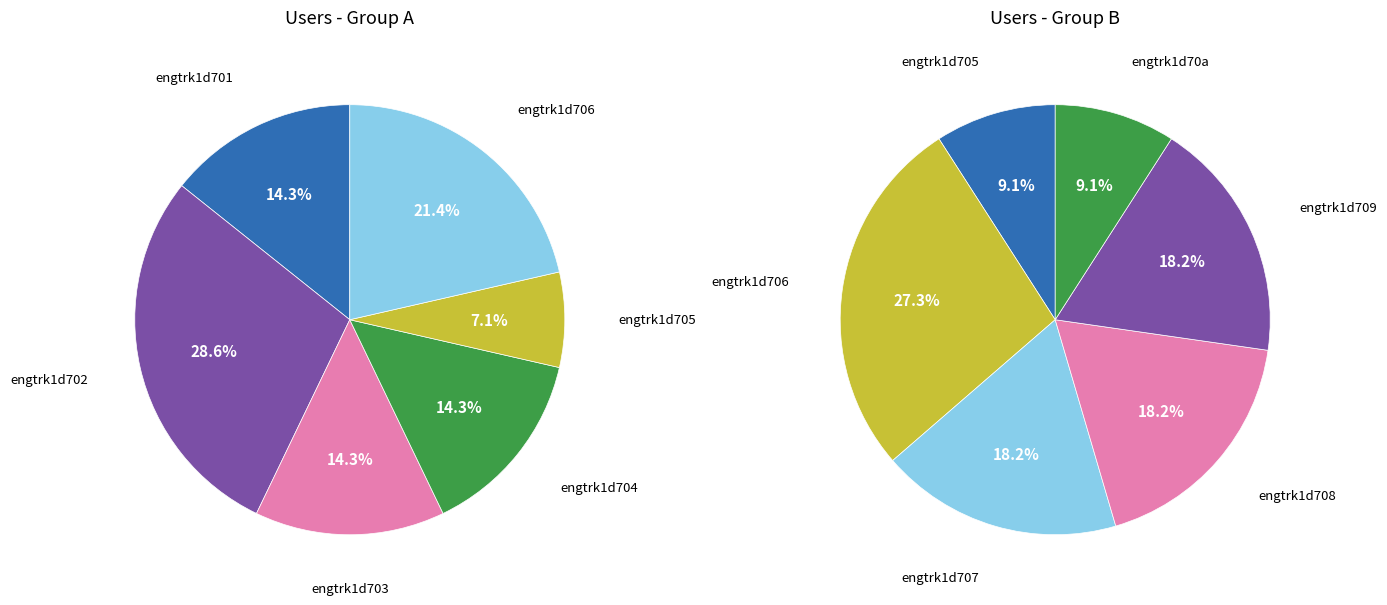

What is the smallest slice in the pie chart?

engtrk1d705